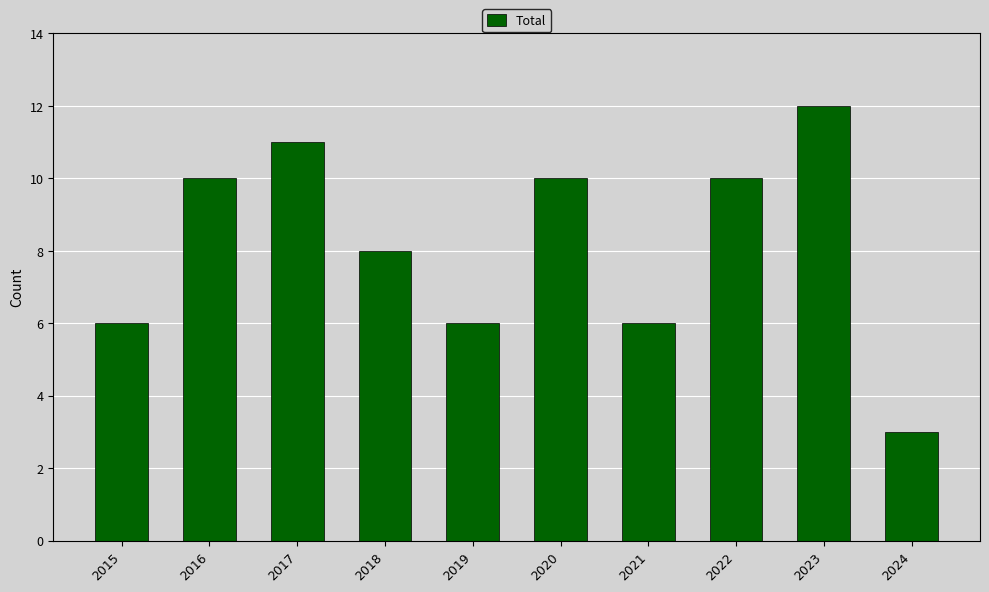

Count the number of categories in the chart.

10